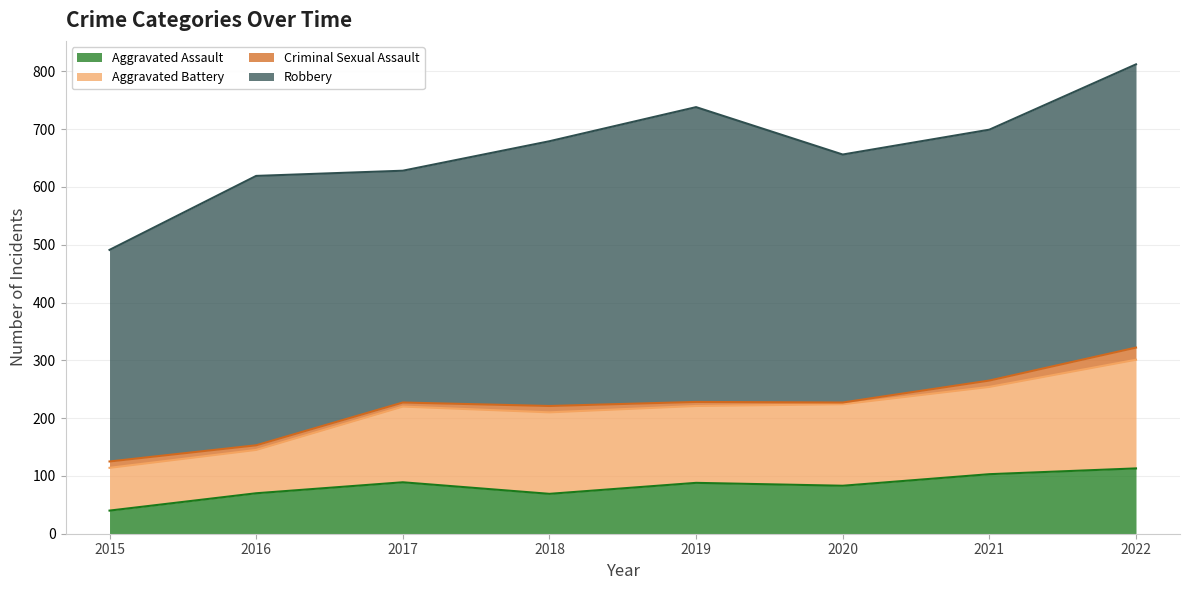

Which series changed the most between 2019 and 2020?

Robbery